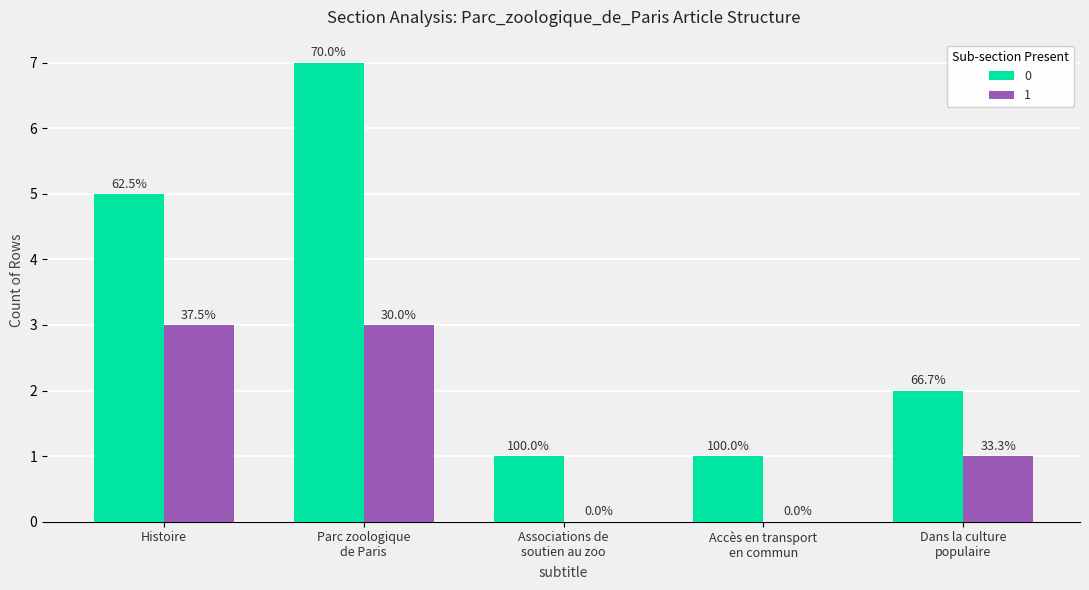

What are all the series names shown in the legend?

0, 1